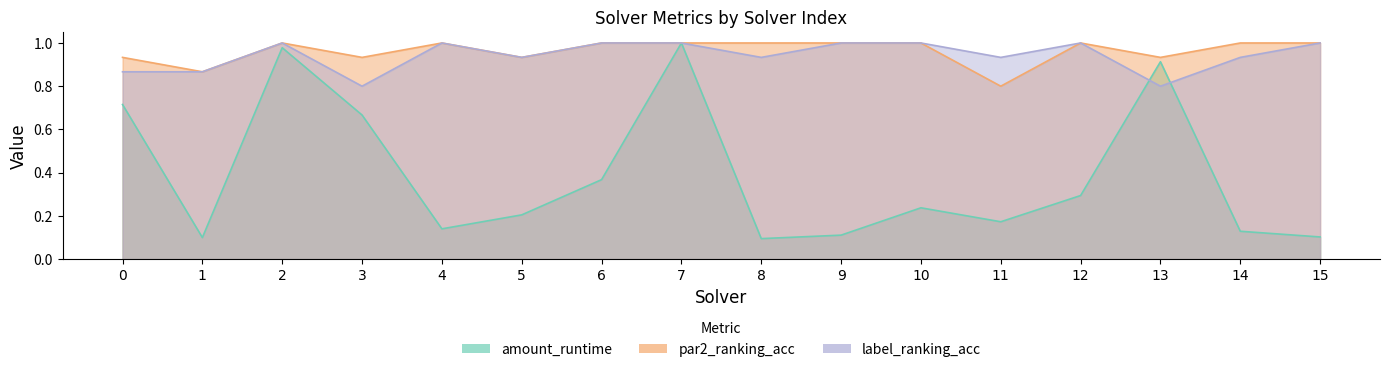

What is the average value of the par2_ranking_acc series?

1.0